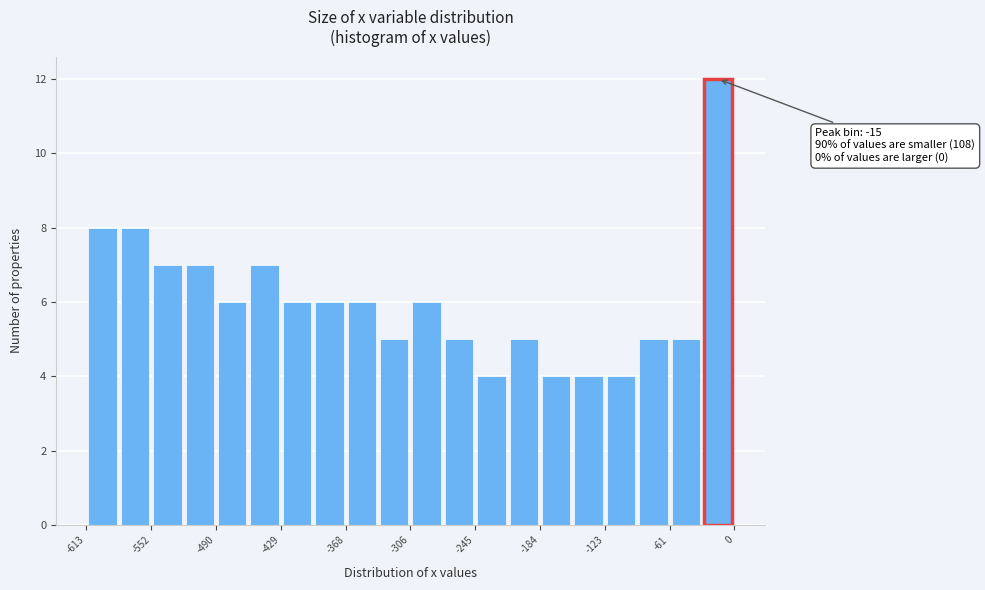

Around what value on the x-axis is the tallest bar? Give the approximate position of its centre, as read against the axis.

-20